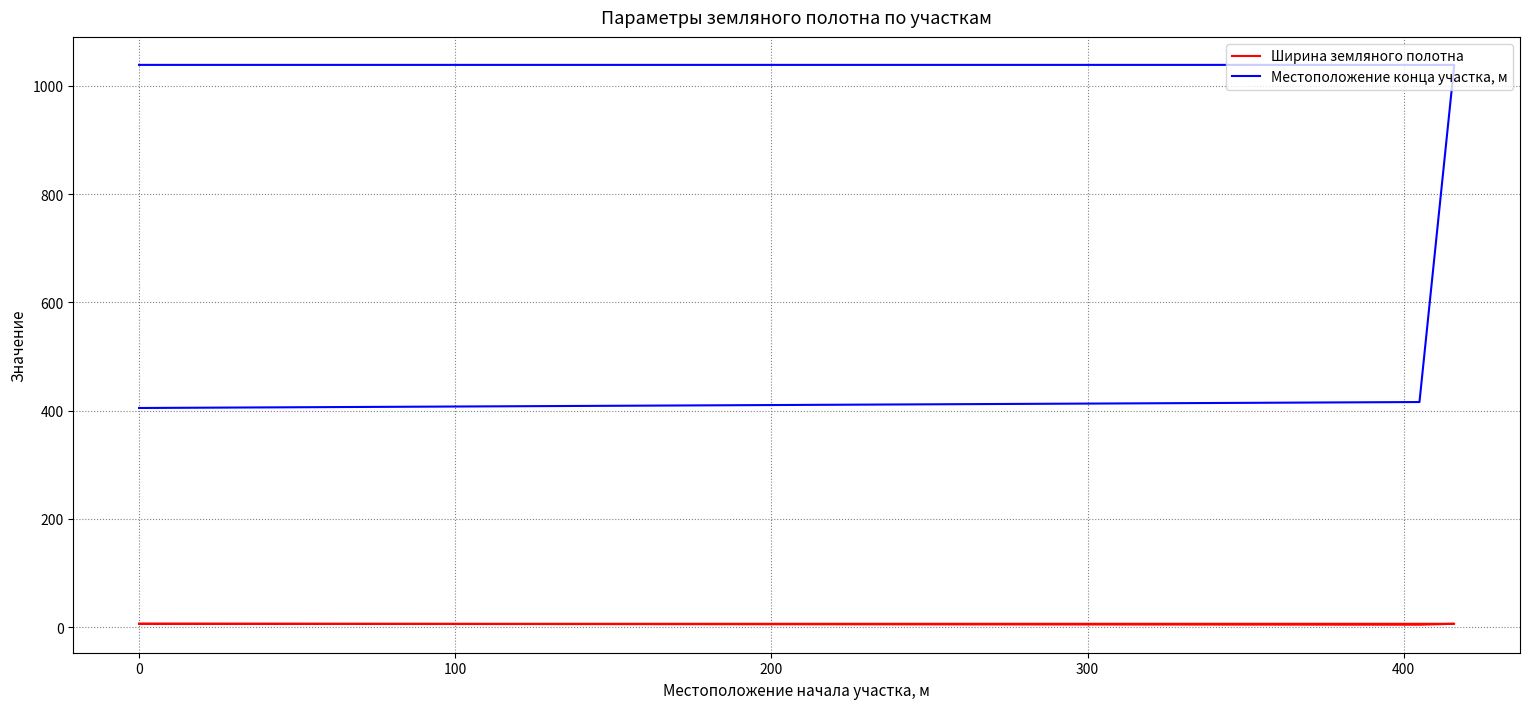

The Ширина земляного полотна series shows 1.9 at 0. True or false?

False